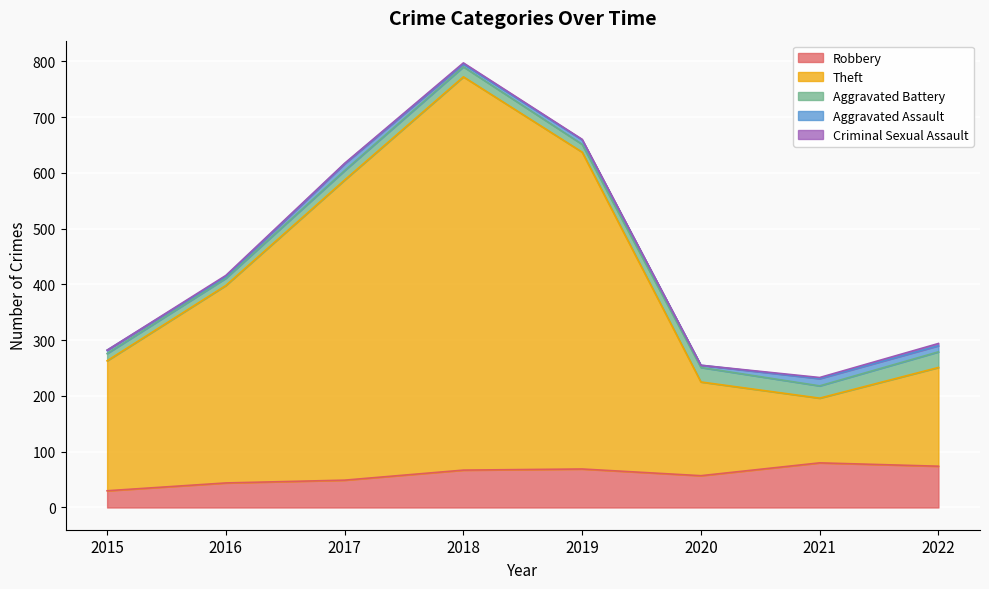

Between 2018 and 2017, which is larger?

2018